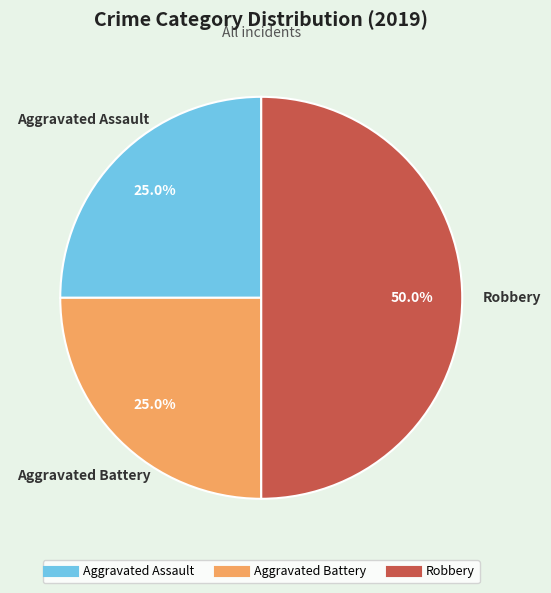

Does Aggravated Assault account for over 50% of the chart?

No